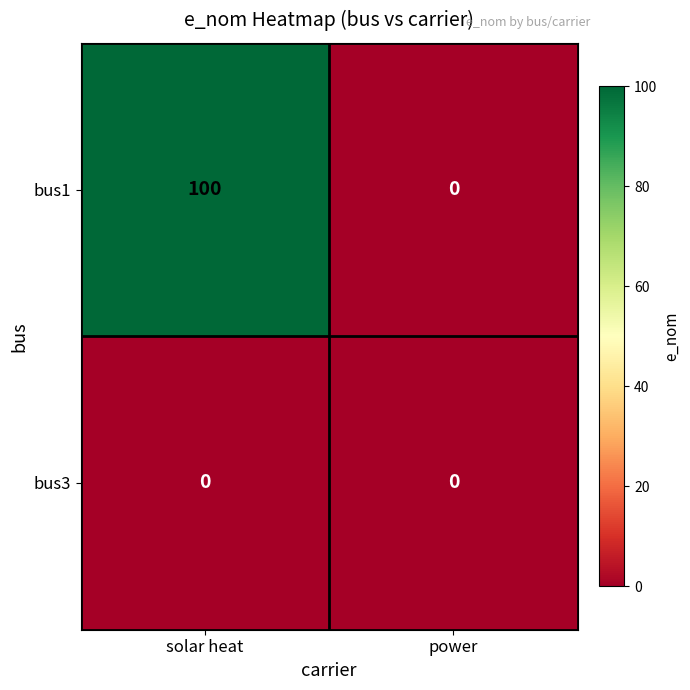

Reading left to right, extract all data points from this chart.

bus1: solar heat=100	power=0
bus3: solar heat=0	power=0